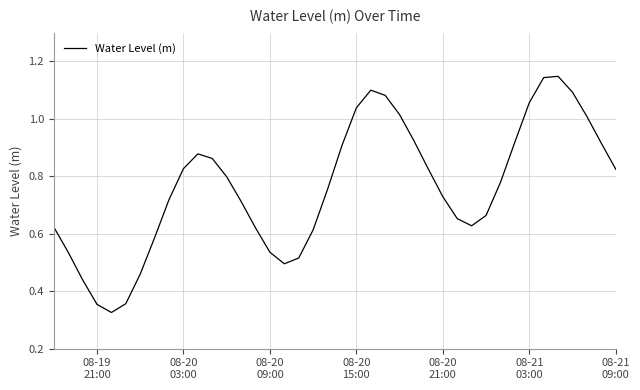

Is this an area chart (filled region under the line)?

No